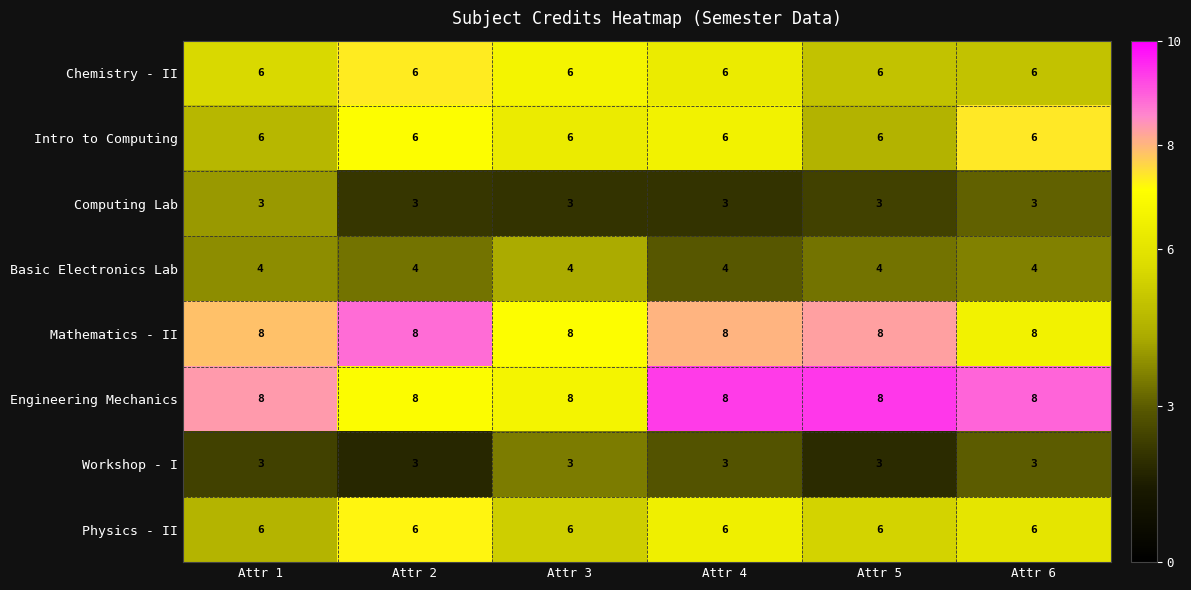

How many distinct data groups are displayed?

8